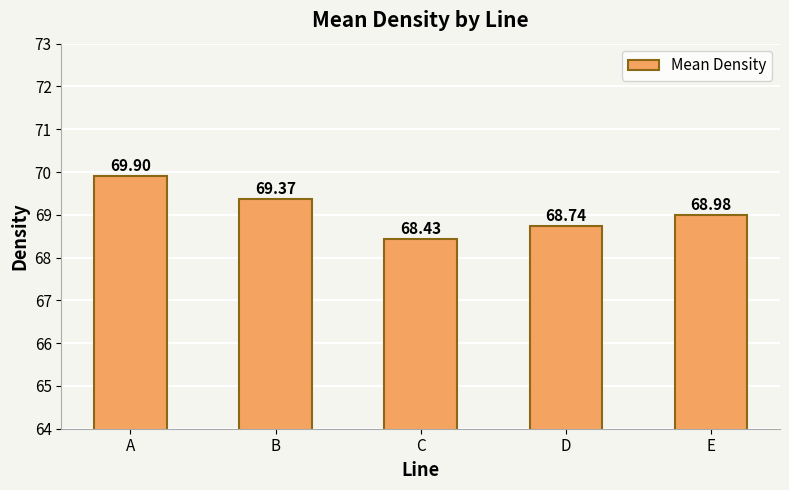

What is the change in value from B to D?

-0.6